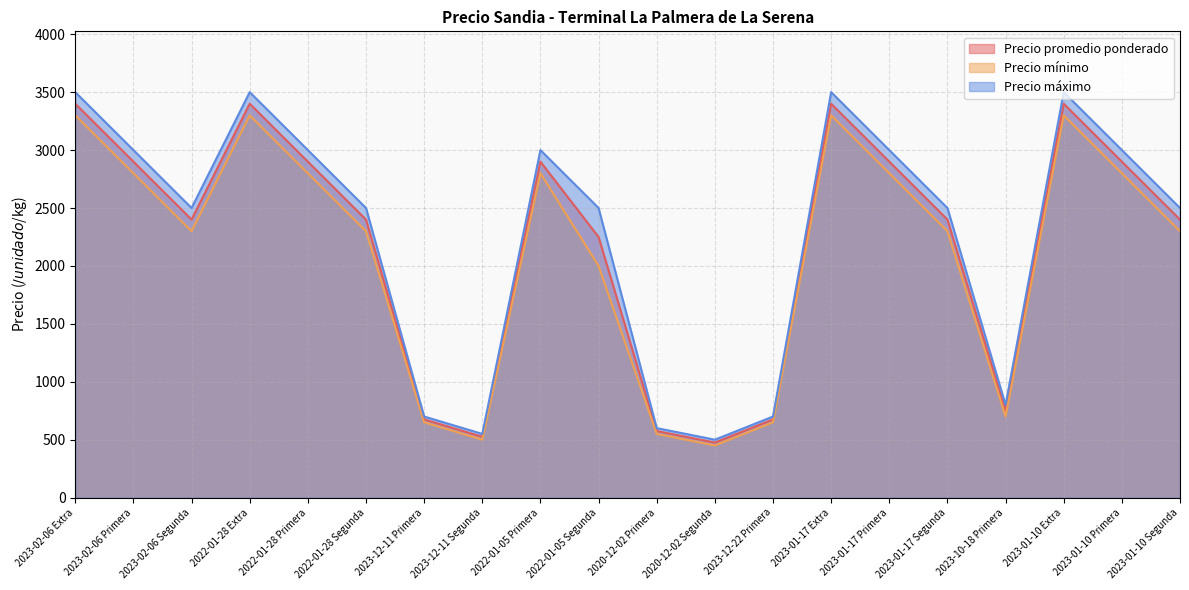

What is the sum of all Precio máximo values?

45350